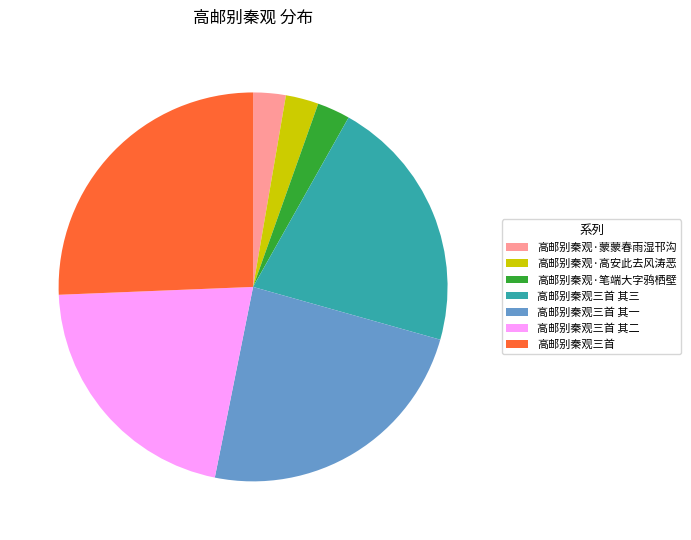

Approximately how many times larger is the value at 高邮别秦观三首 其二 compared to 高邮别秦观三首 其三?

1.0